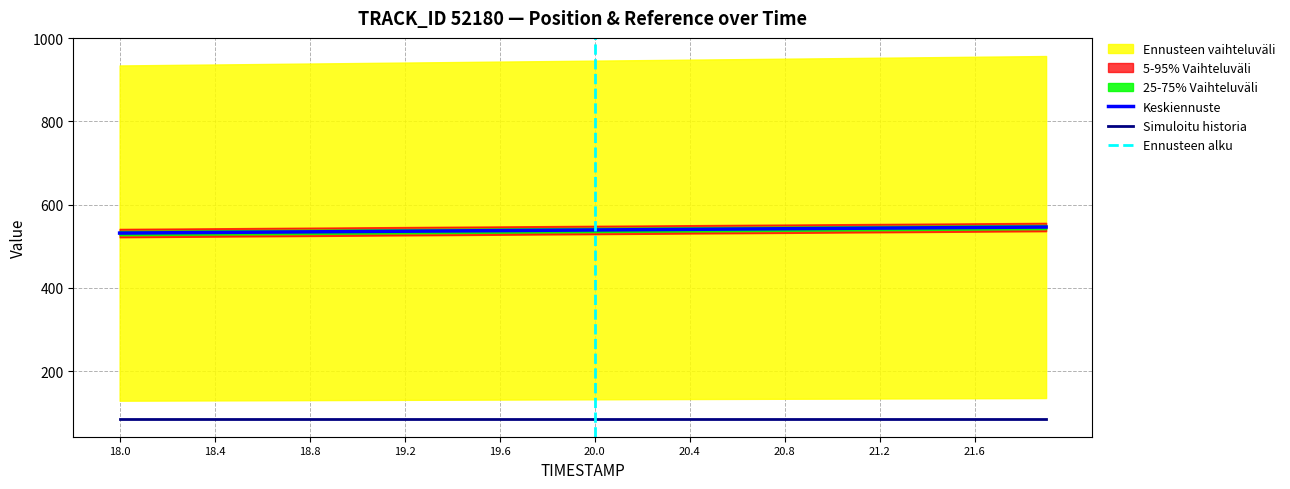

What is the maximum value shown in the chart?

956.9